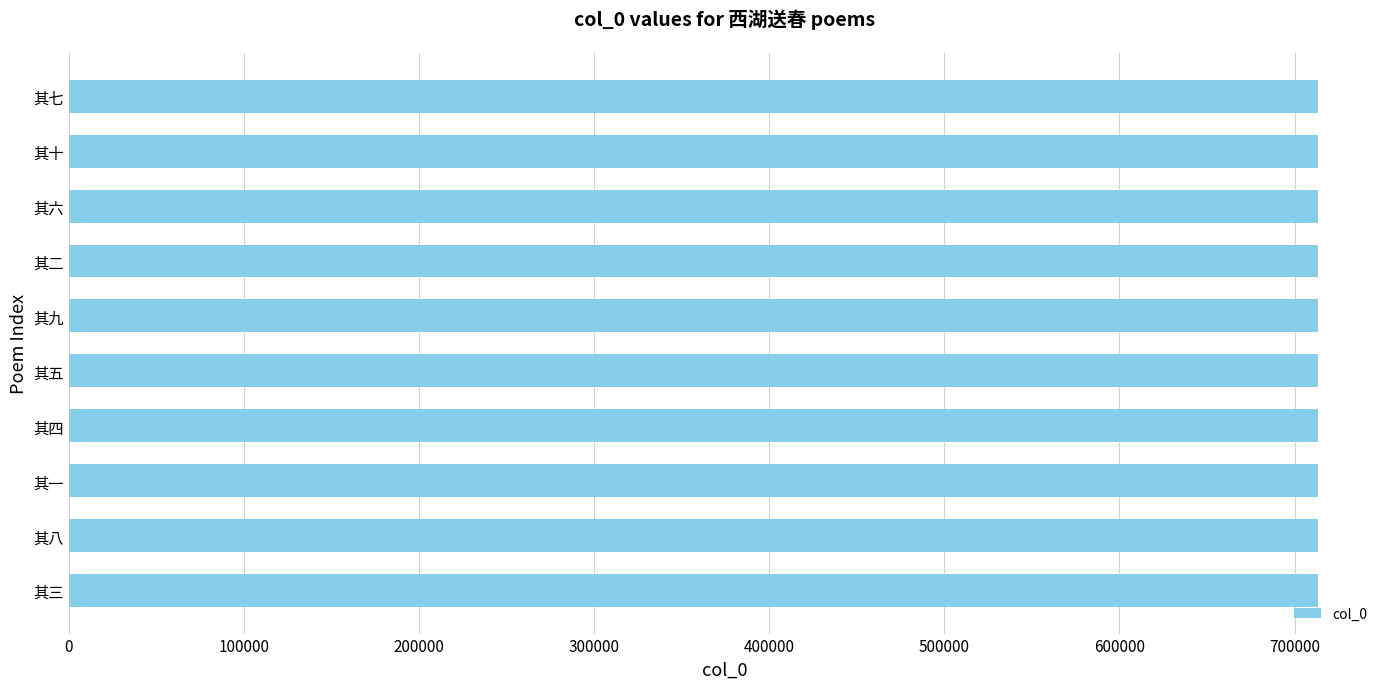

What is the maximum value shown in the chart?

713133